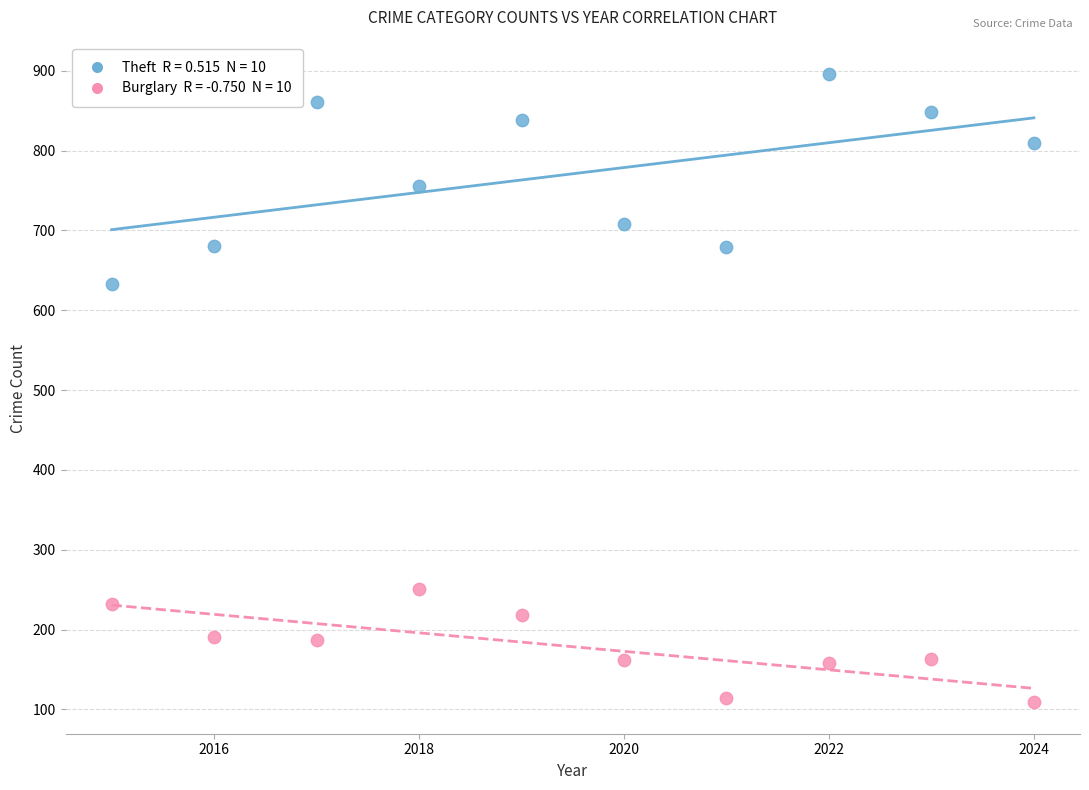

Across all series, what Y value is closest to 502?

633